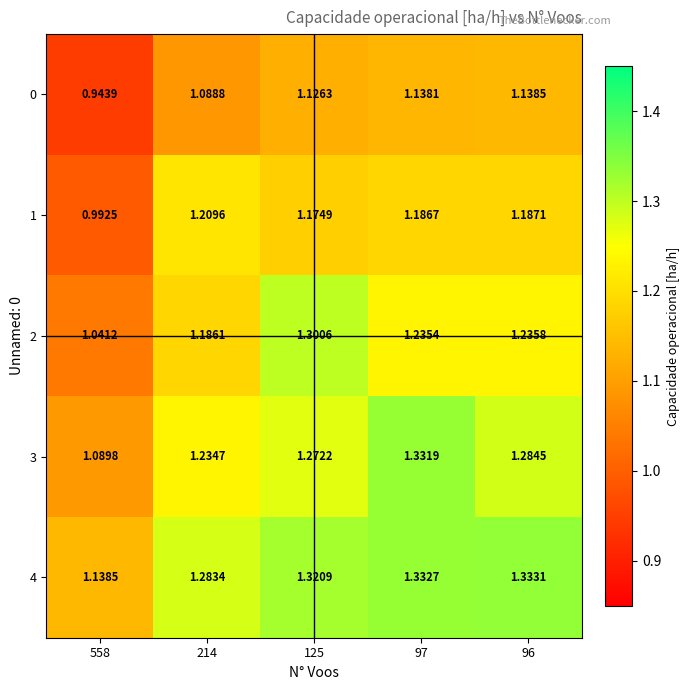

Is the value of 4 at 558 greater than the value of 1 at 214?

No